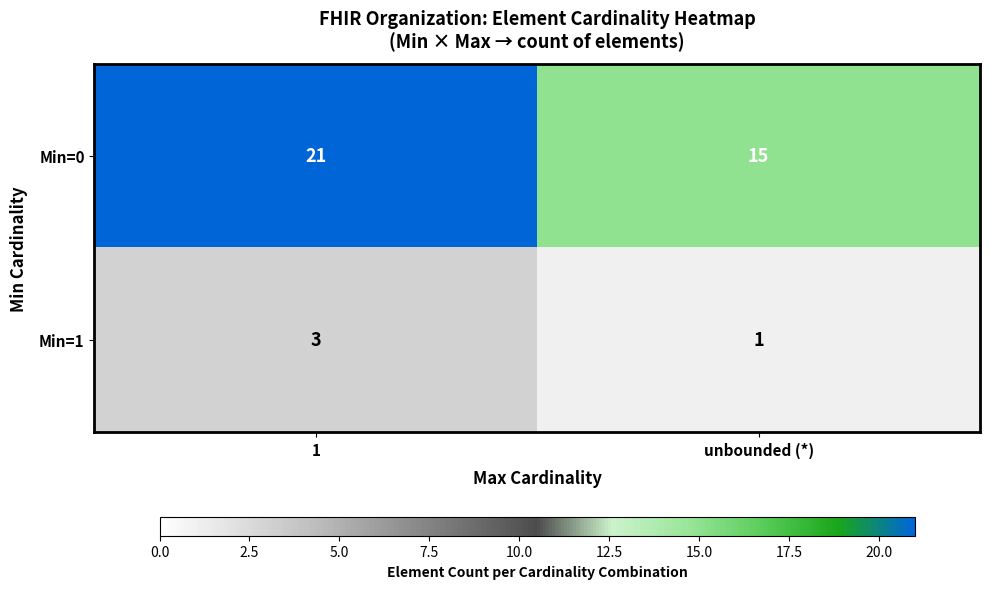

What is the difference between the maximum and minimum values in the Min=0 series?

6